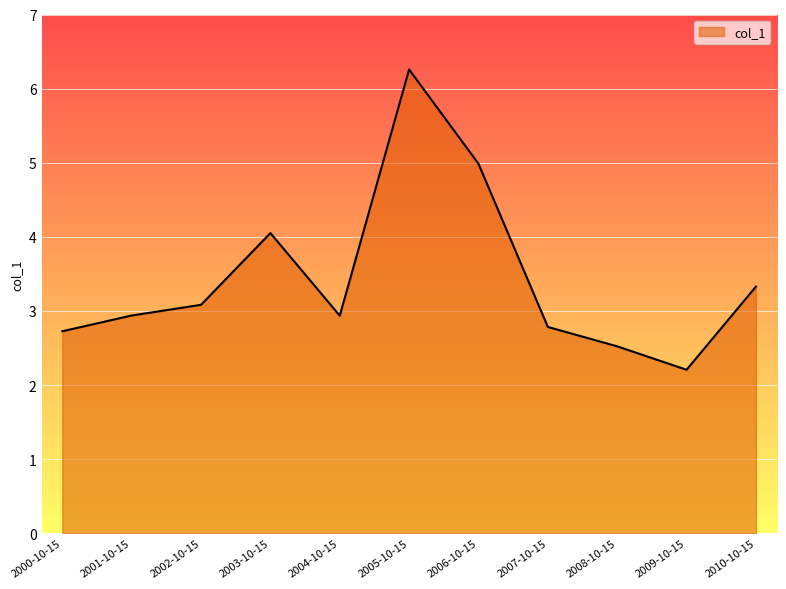

How many lines are shown in the chart?

1